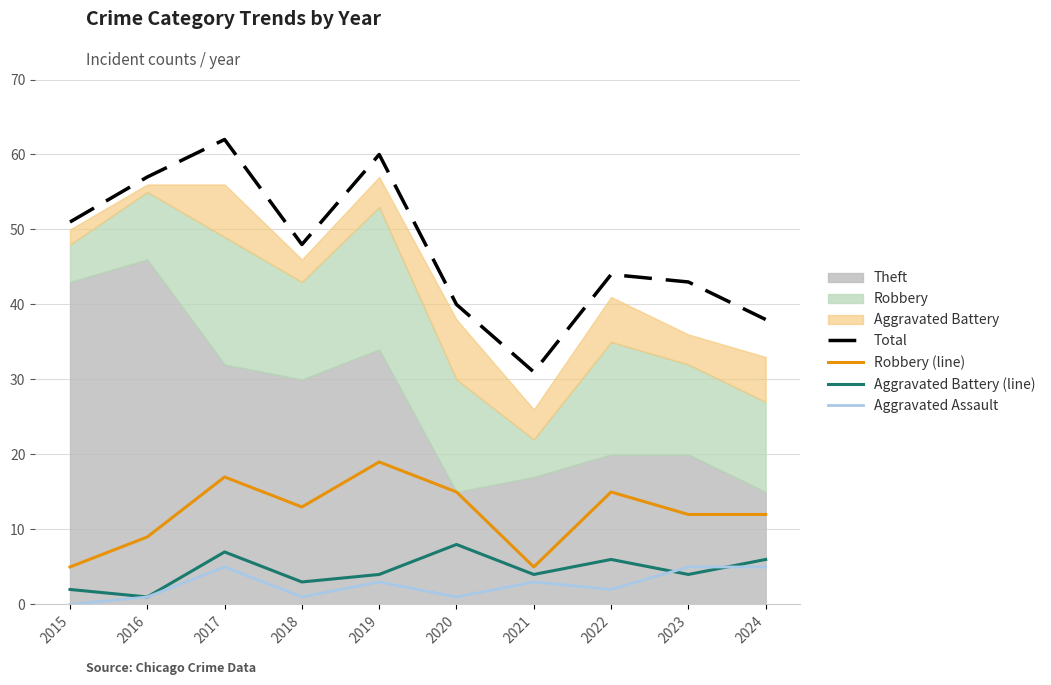

At which category does Aggravated Battery (line) reach its first local valley?

2016